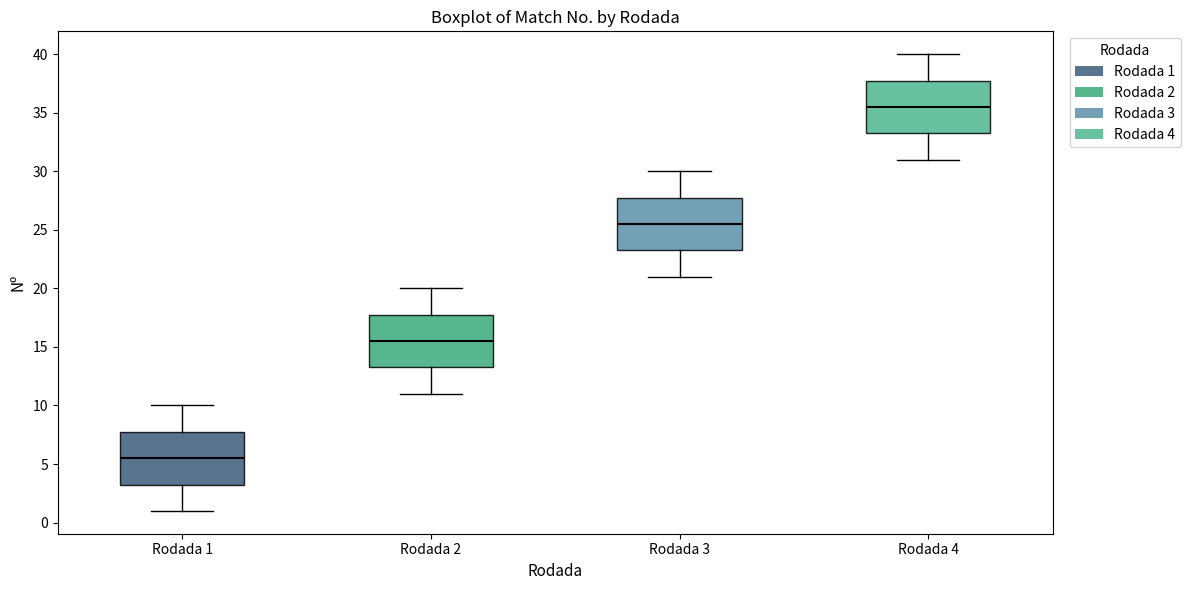

Where does the upper whisker of the box for Rodada 2 end on the y-axis? The values are not printed on the chart, so give them approximately, as read against the axis.

20.0